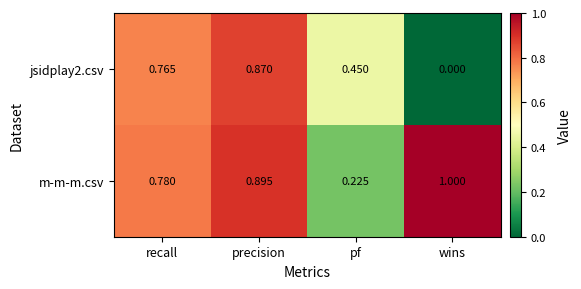

Where is m-m-m.csv nearest to the value 0?

pf